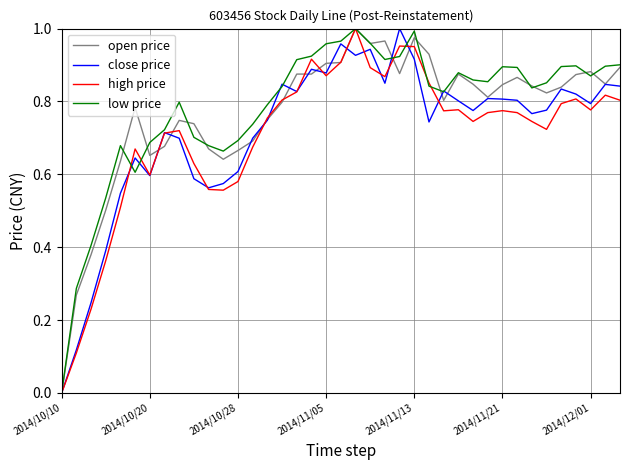

At which label does open price reach its minimum?

2014/10/10